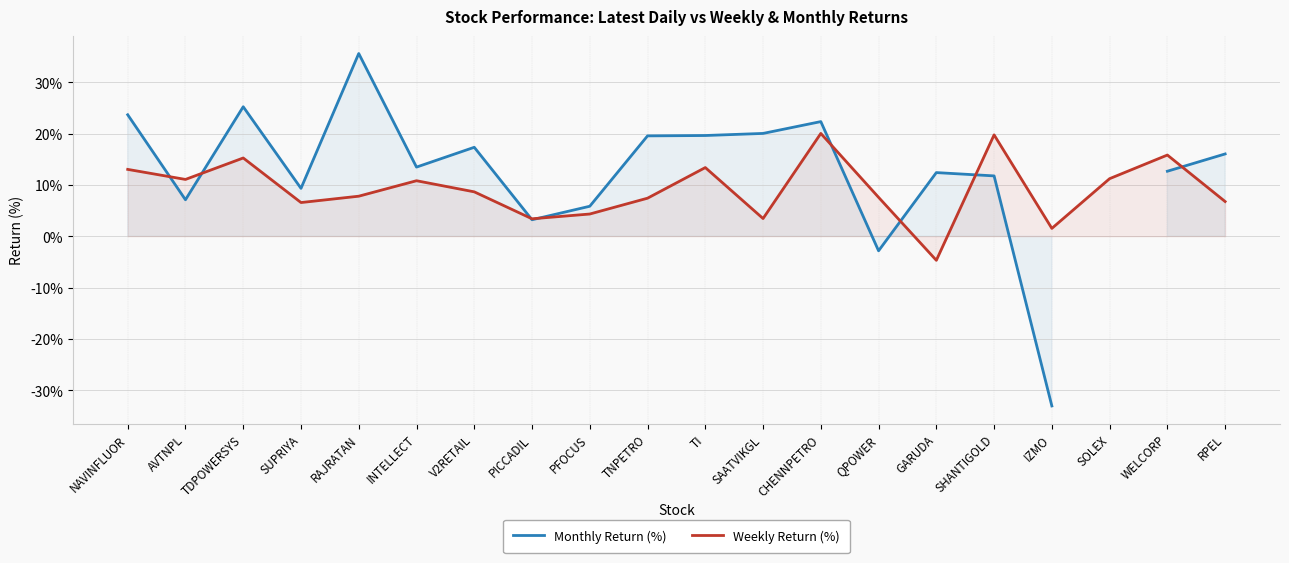

What is the difference between the Weekly Return (%) values at IZMO and PICCADIL?

1.9